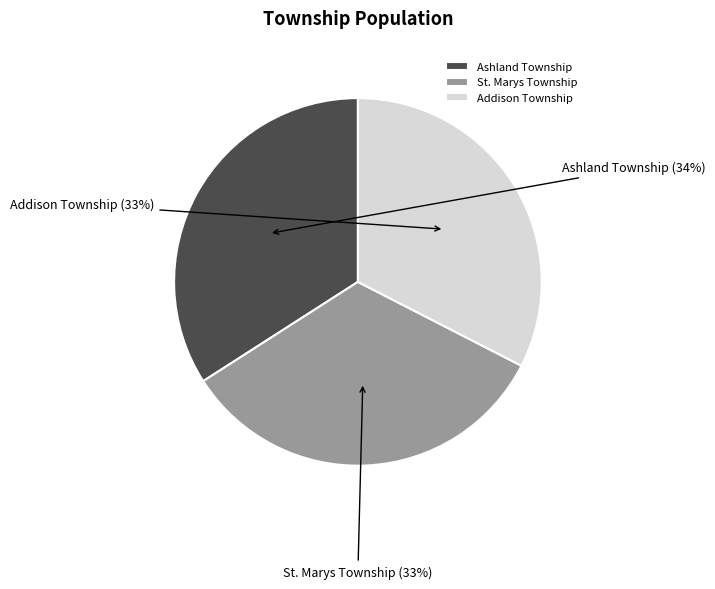

To the nearest percent, what portion does St. Marys Township represent?

33%